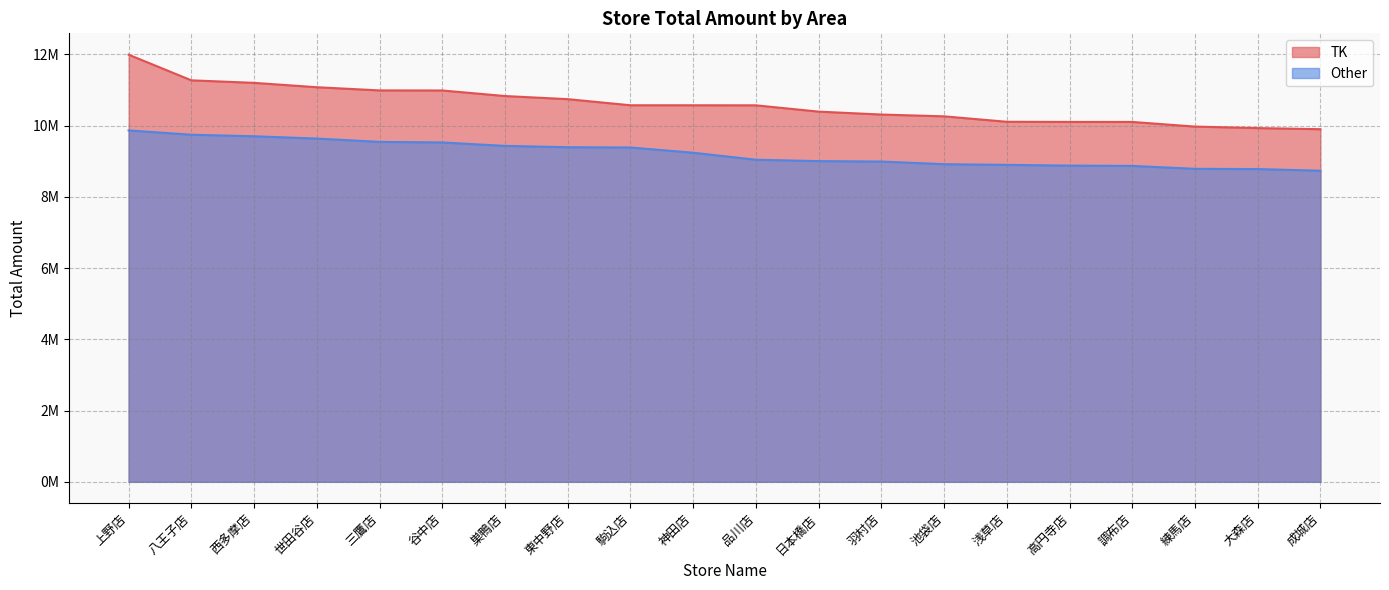

Rank the series by their maximum value, from highest to lowest.

TK, Other